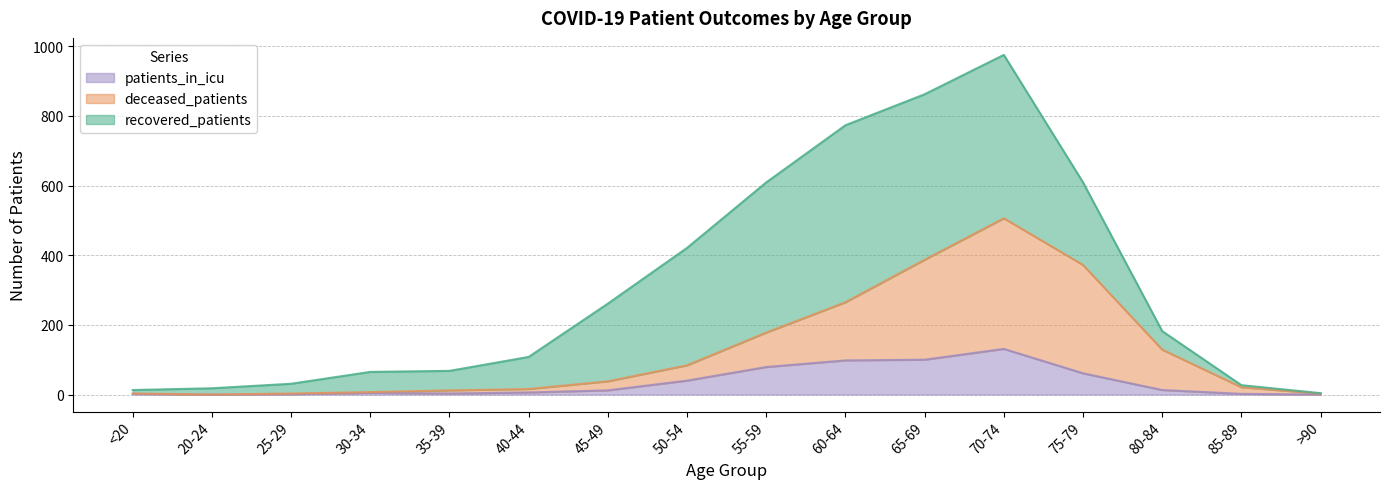

At which label does patients_in_icu reach its peak?

70-74